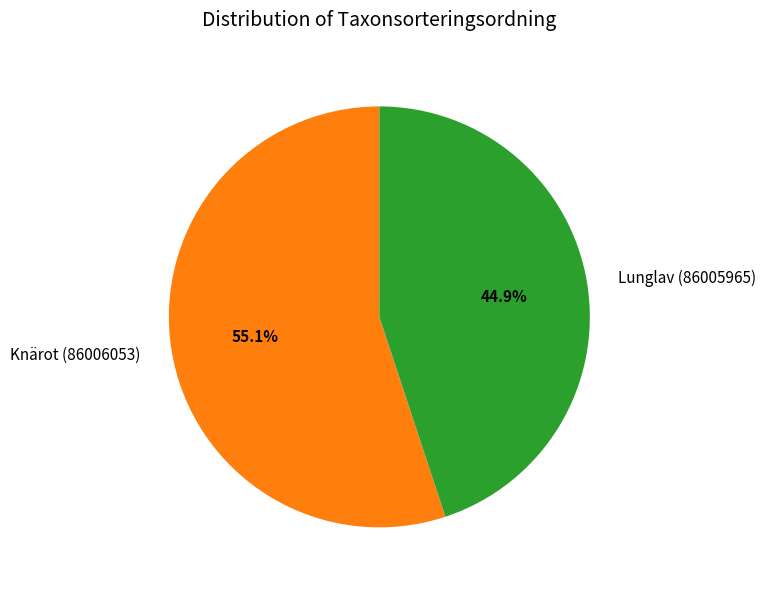

Is the sum of Lunglav (86005965) and Knärot (86006053) greater than half?

Yes